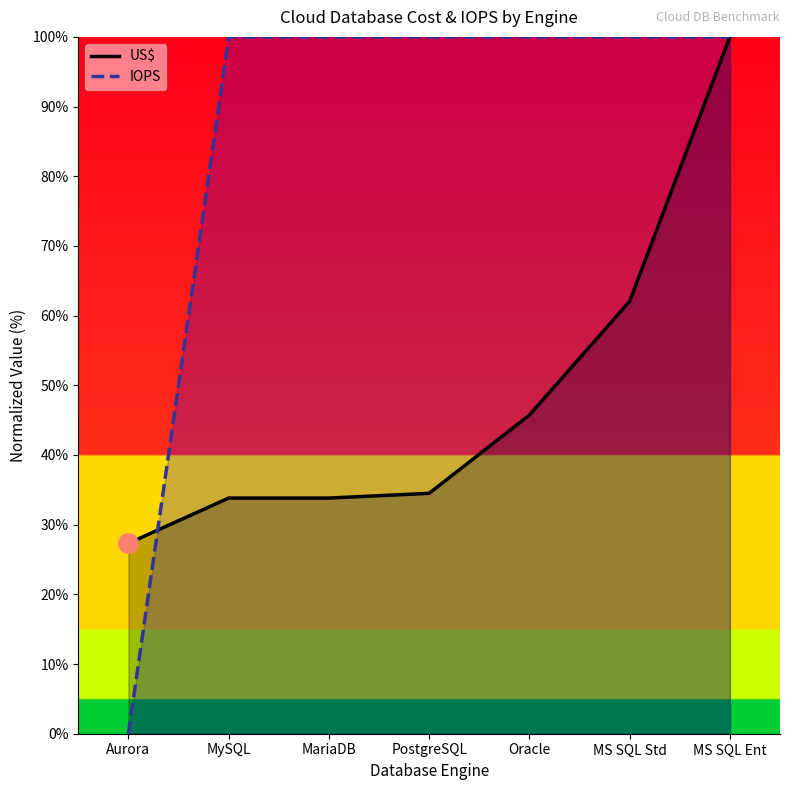

What is the approximate value of IOPS at PostgreSQL?

100.0